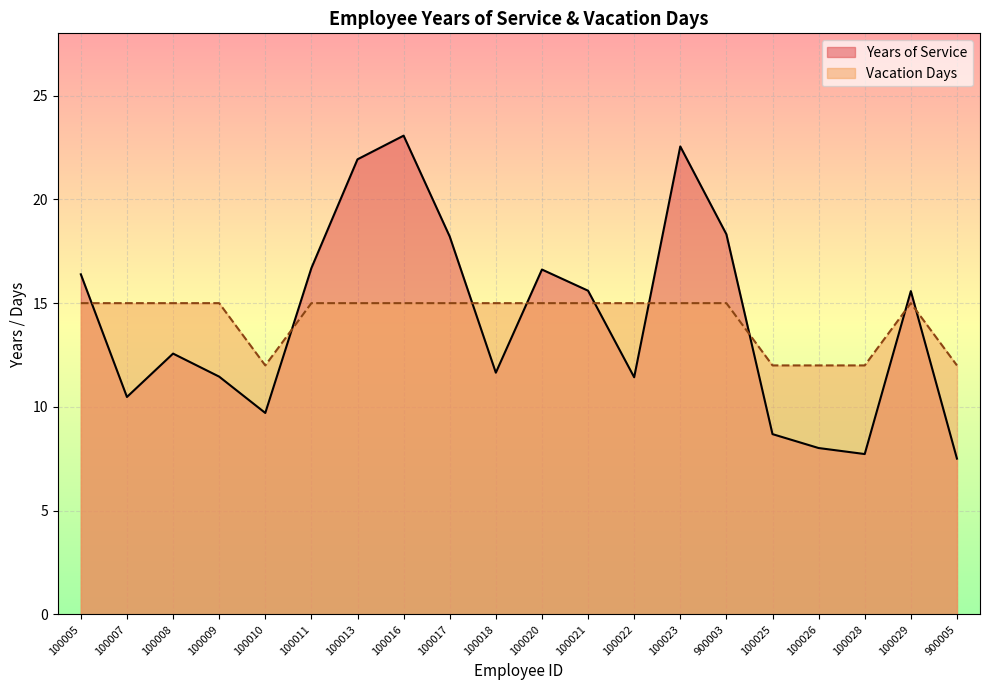

What is the value of the Vacation Days point at the 13th from the left?

15.0